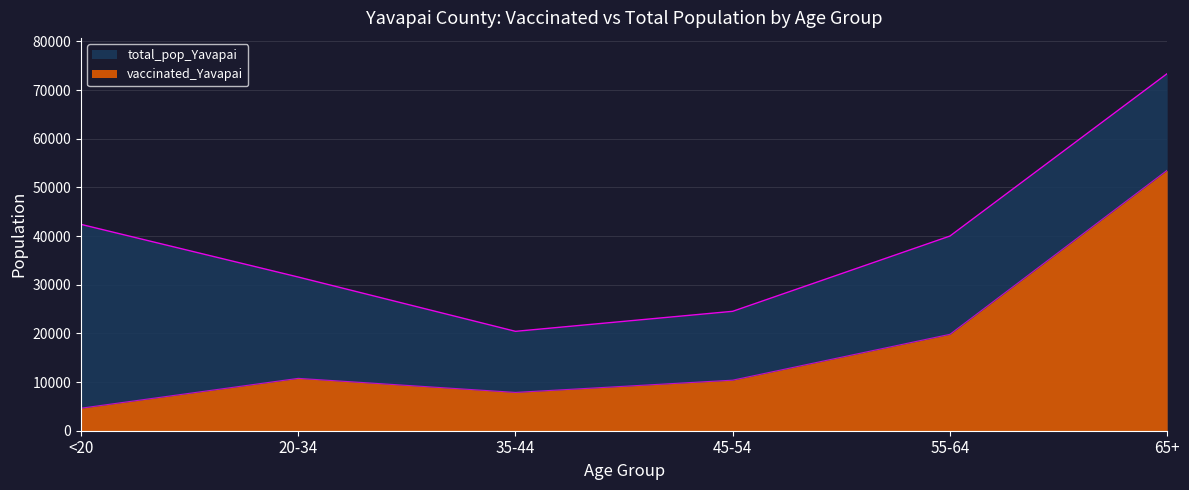

Between <20 and 55-64, which series saw the biggest shift?

vaccinated_Yavapai